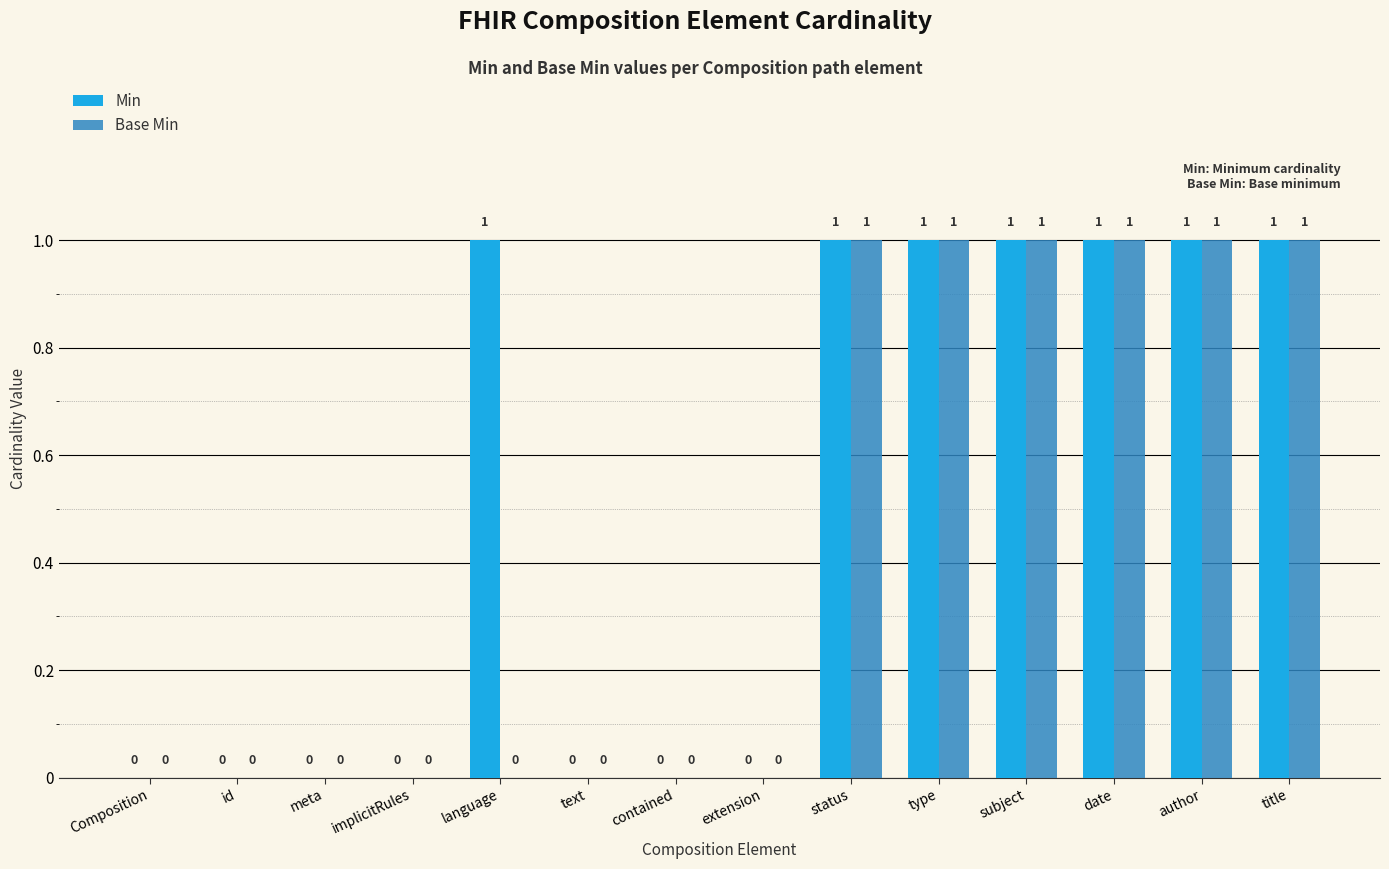

Is it true that Base Min equals 2 at date?

False